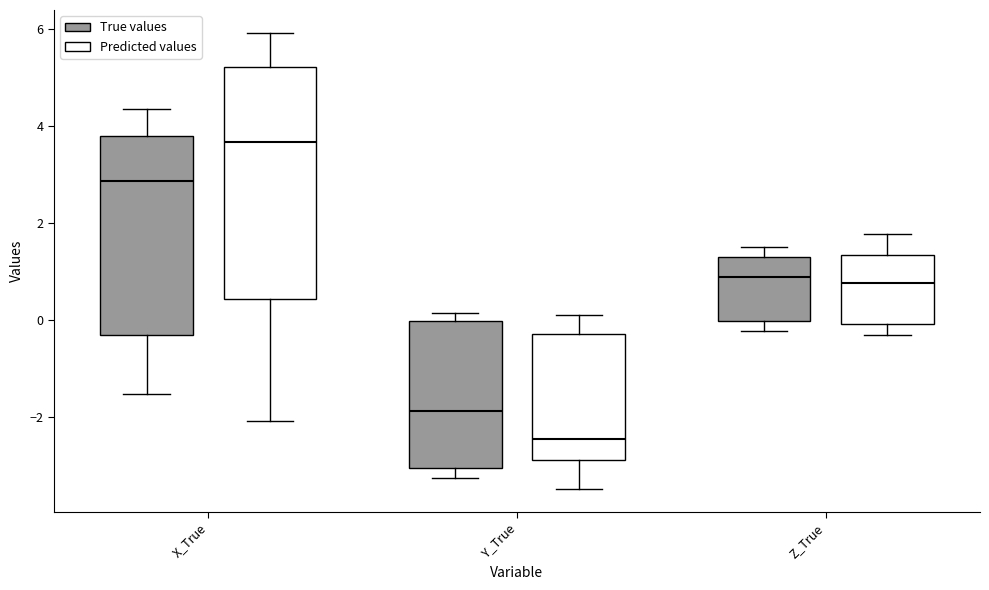

Where does the lower whisker of the box for X_True (True values) end on the y-axis? The values are not printed on the chart, so give them approximately, as read against the axis.

-1.6